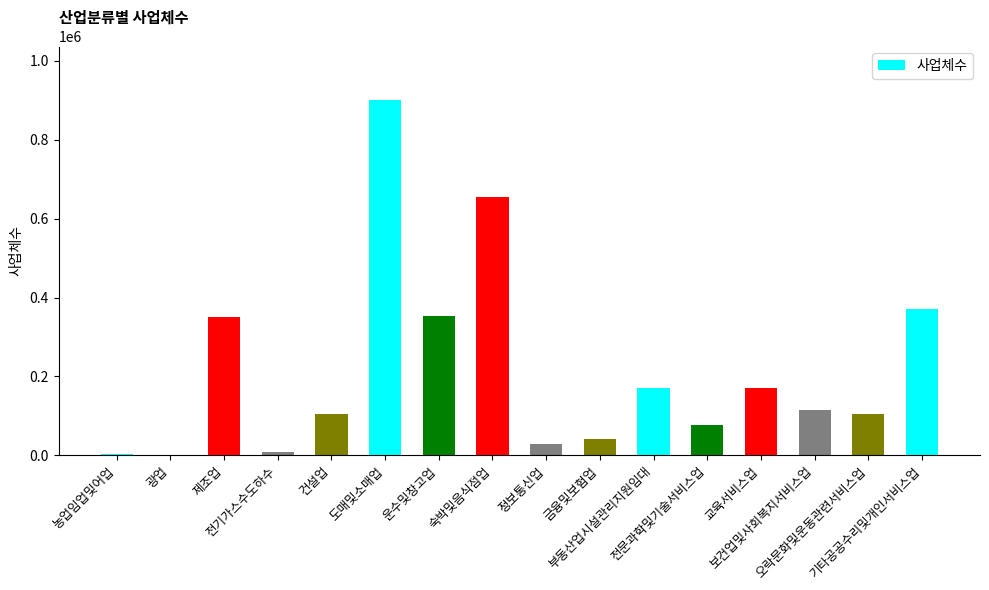

What is the approximate value at 보건업및사회복지서비스업, to the nearest 10?

114580